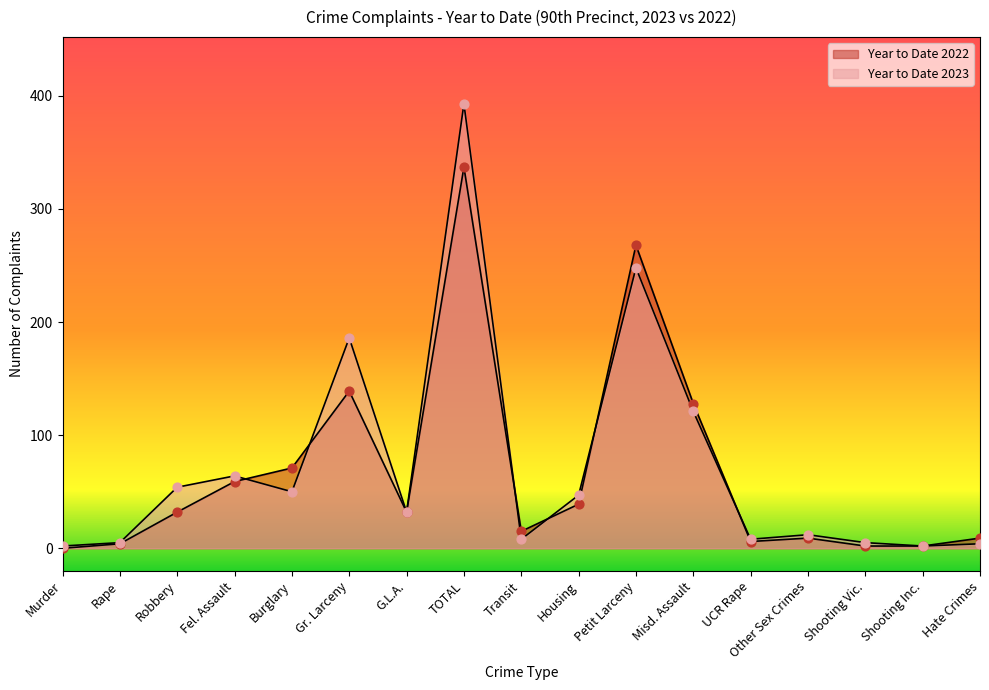

What is the total value across all series at Rape?

9